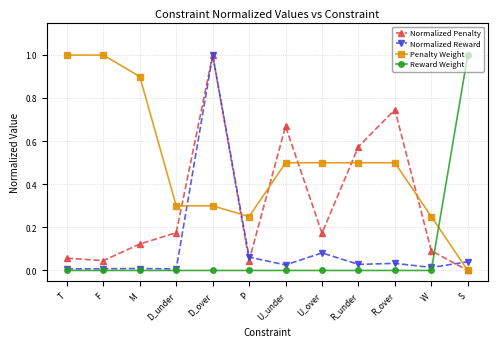

Does the chart have visible grid lines?

Yes